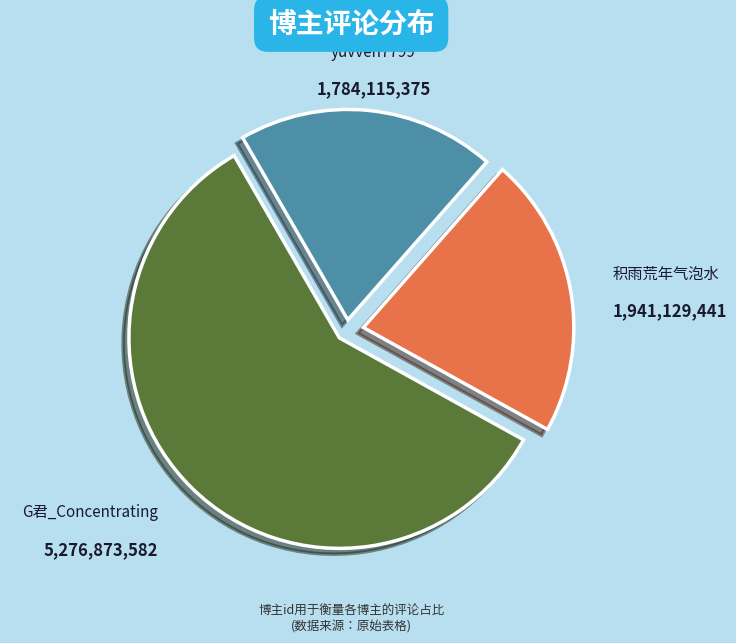

Which slice represents more than half of the pie?

G君_Concentrating